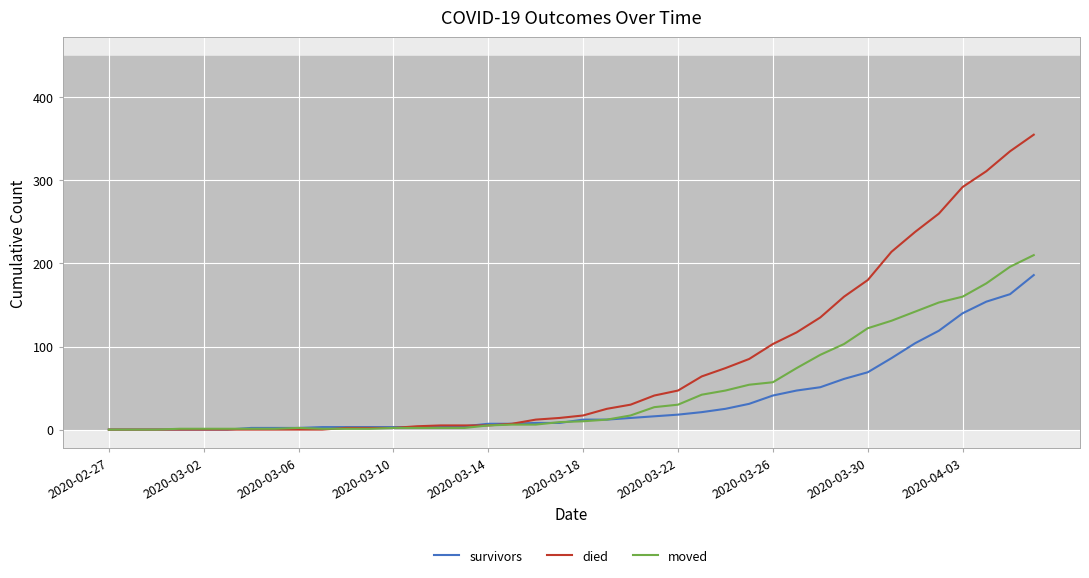

List the series in order of their peak value, highest first.

died, moved, survivors